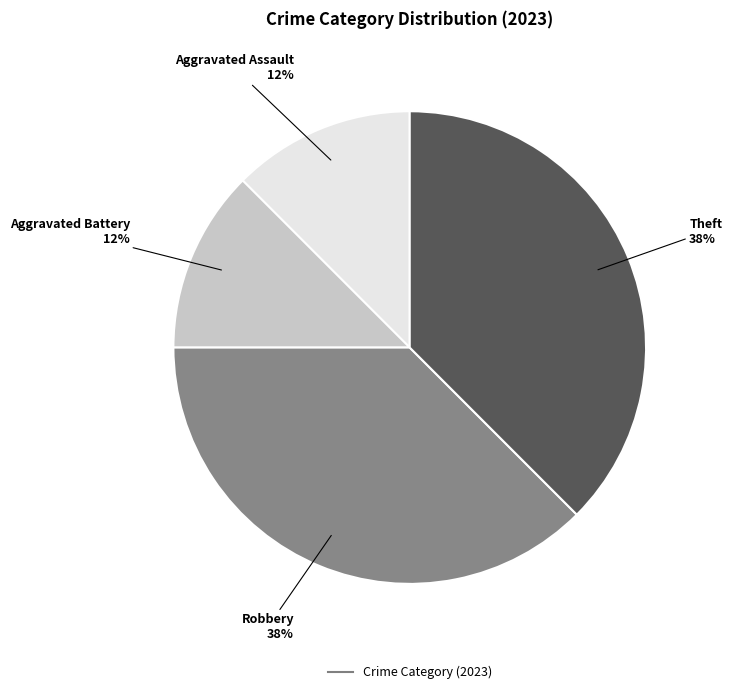

Is there any slice that represents more than half of the pie?

No